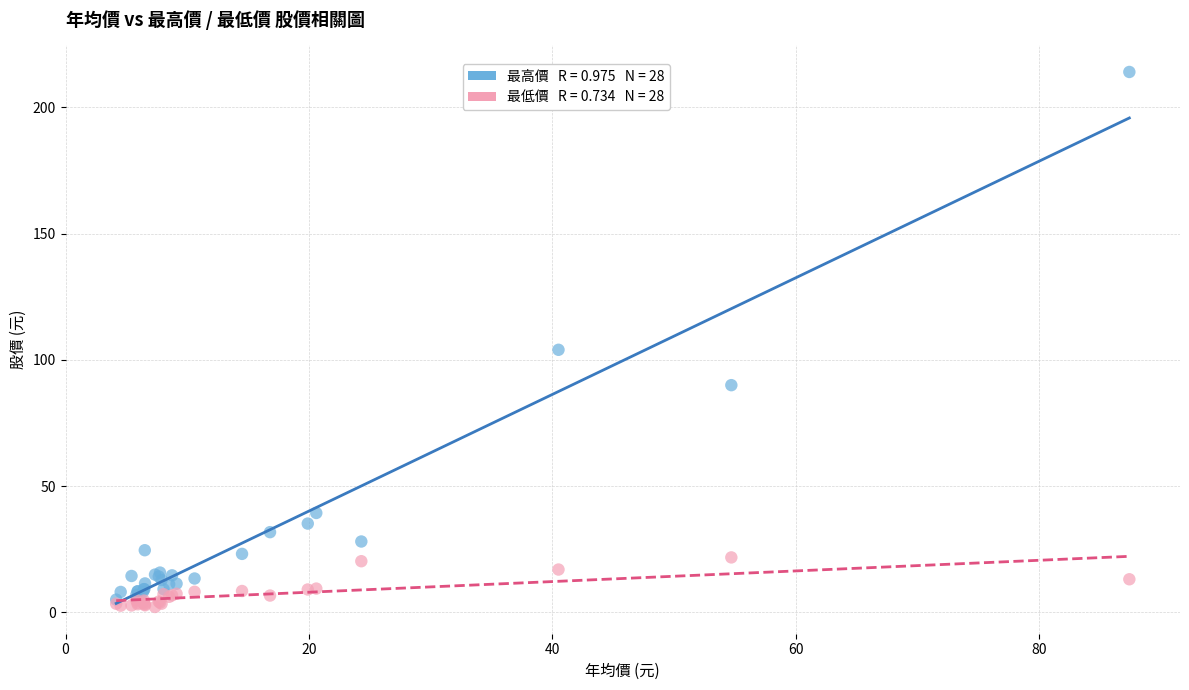

Across all series, what Y value is closest to 108?

104.0